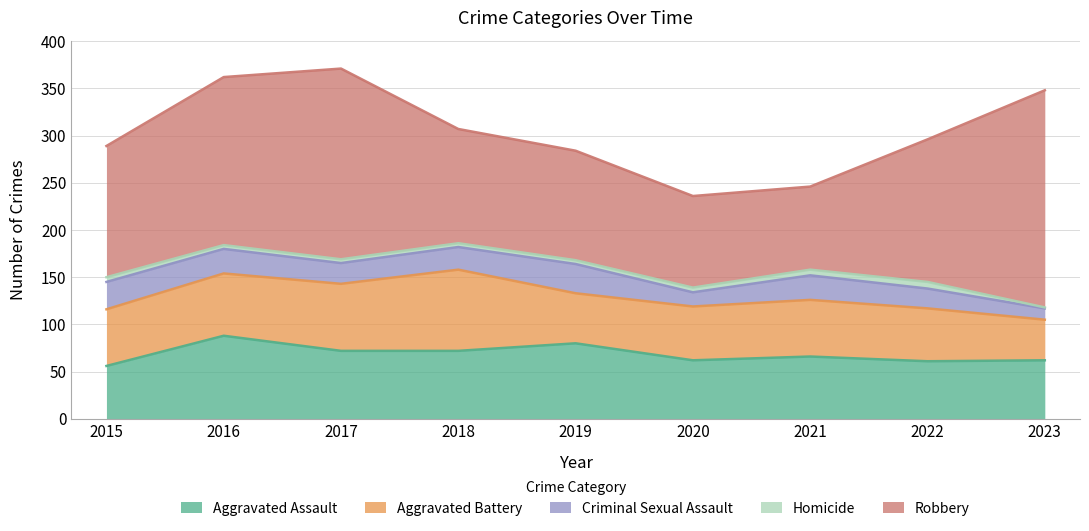

What is the average value of the Criminal Sexual Assault series?

23